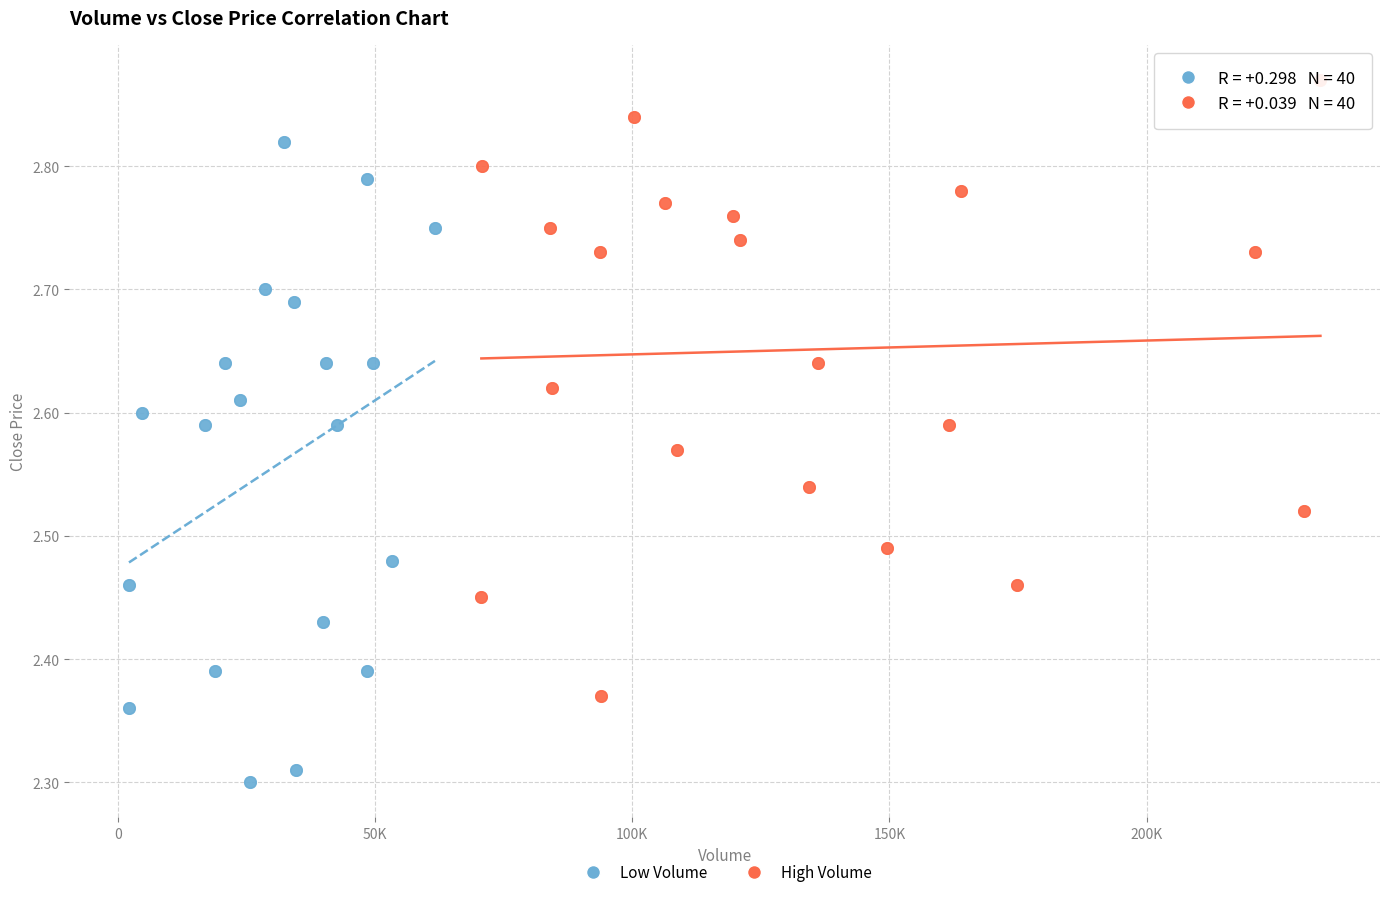

Which series has the largest Y range (max minus min)?

Low Volume